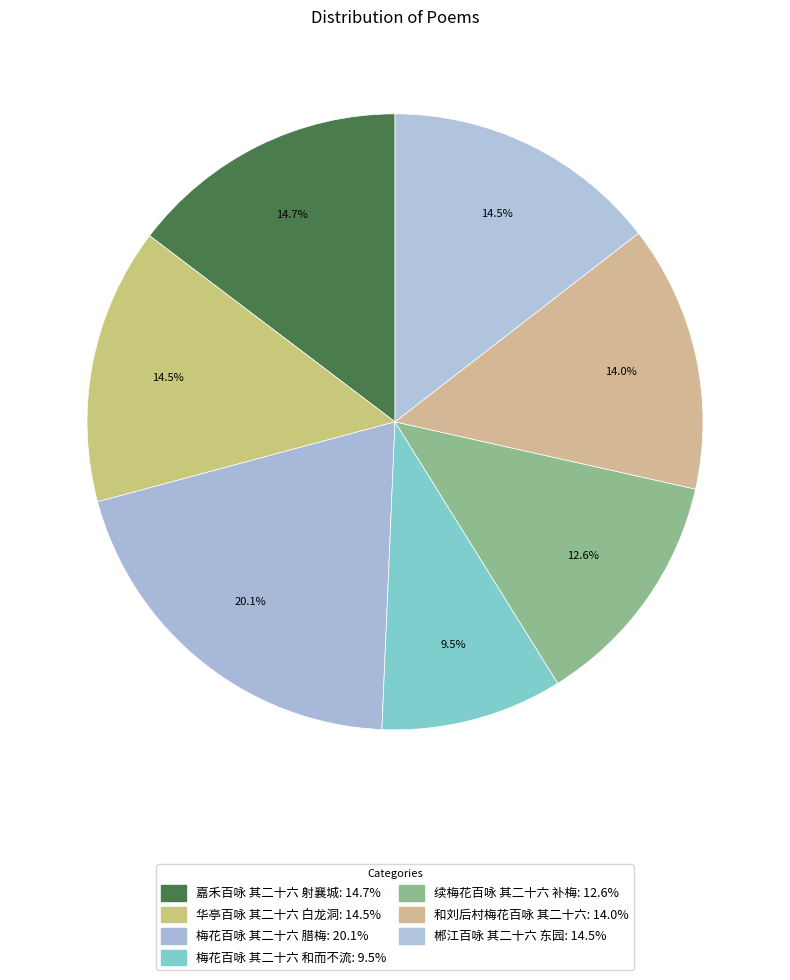

True or false: 和刘后村梅花百咏 其二十六 accounts for 4% of the total.

False